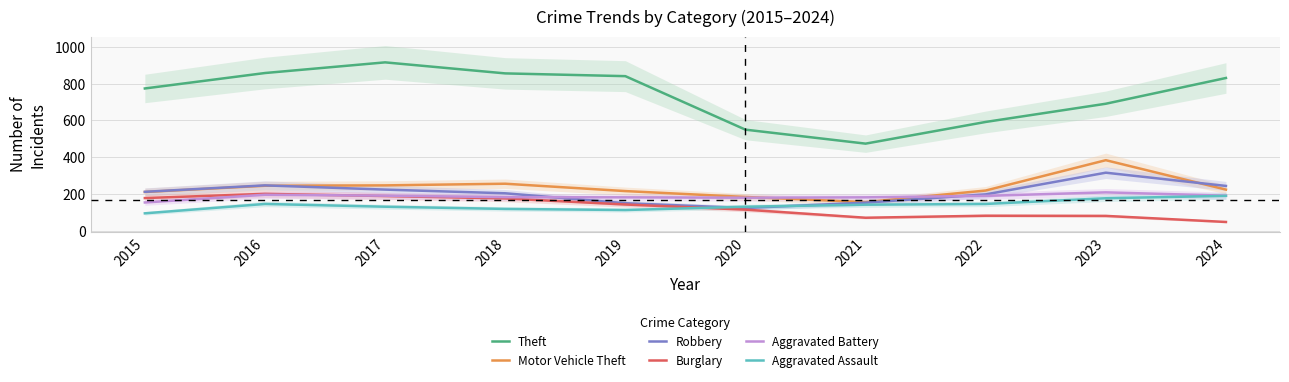

At which label does Burglary reach its minimum?

2024